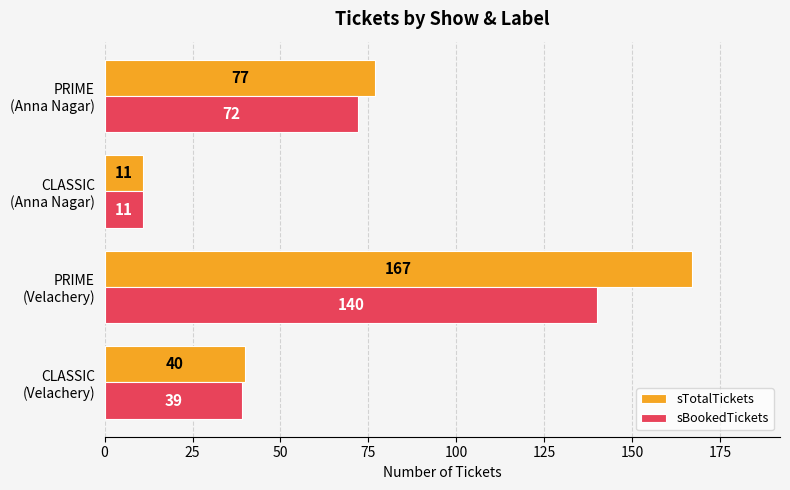

Where is sTotalTickets nearest to the value 89?

PRIME
(Anna Nagar)